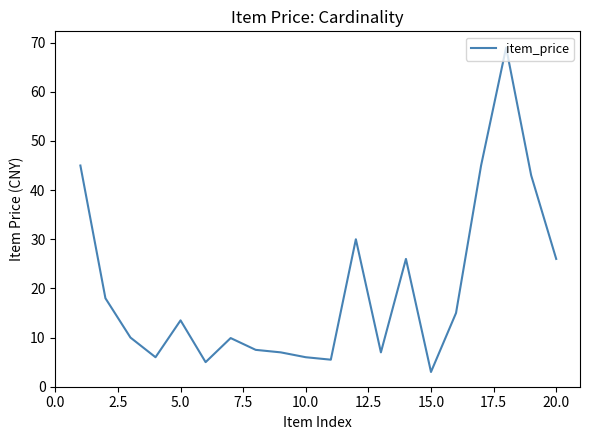

What is the greatest value displayed?

69.0